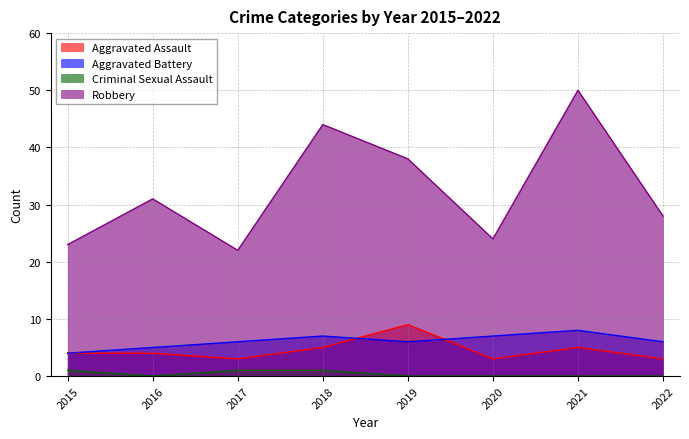

What is the difference between the Aggravated Assault values at 2018 and 2020?

2